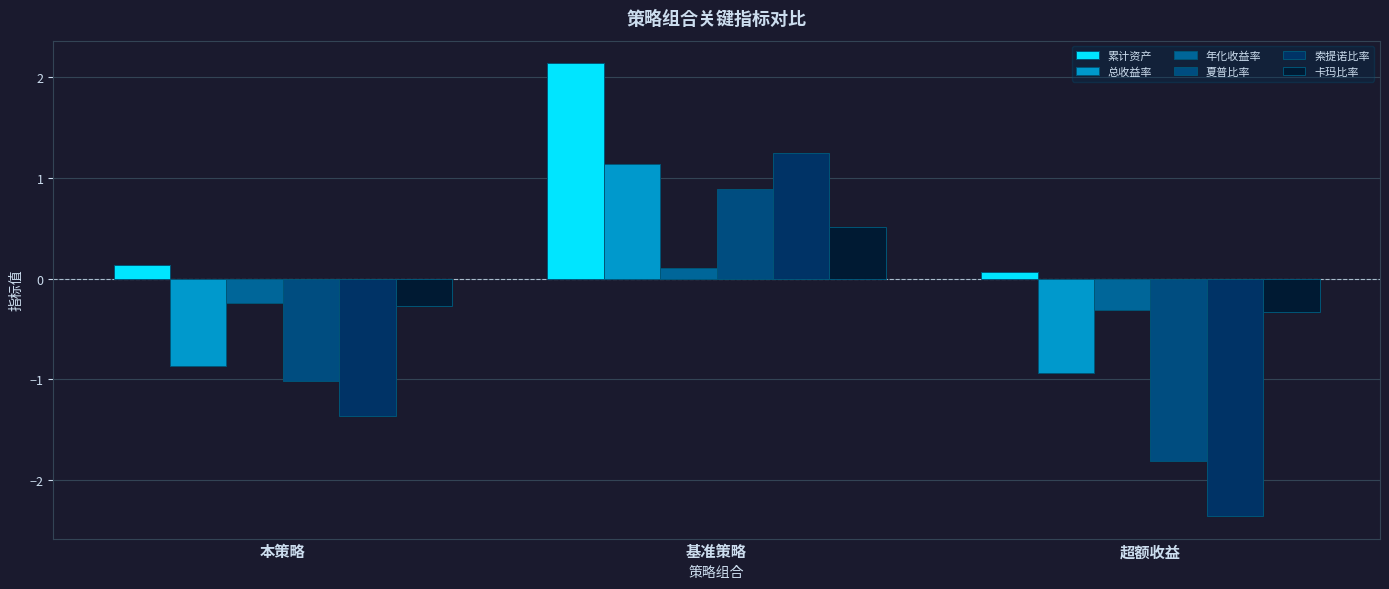

True or false: 卡玛比率 has a value of -0.1 at 超额收益.

False